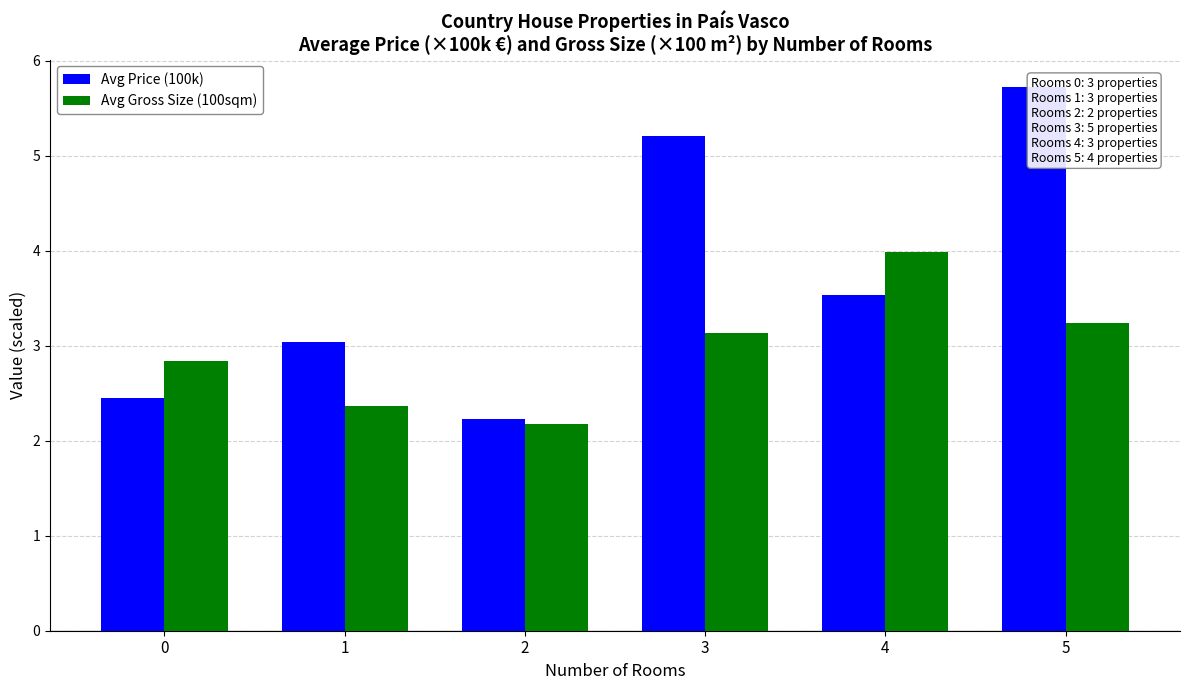

Between 2 and 5, which is larger?

5